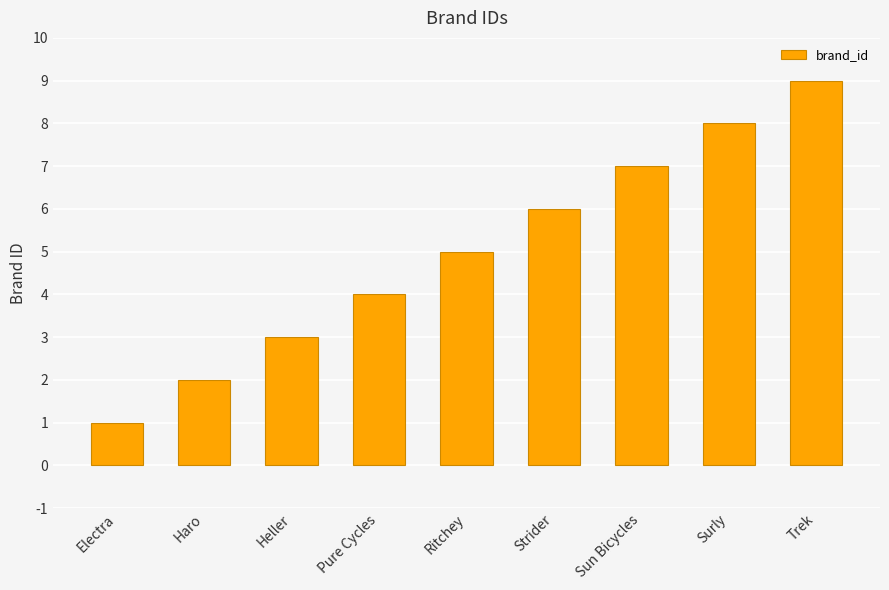

What position from the left is Ritchey?

5